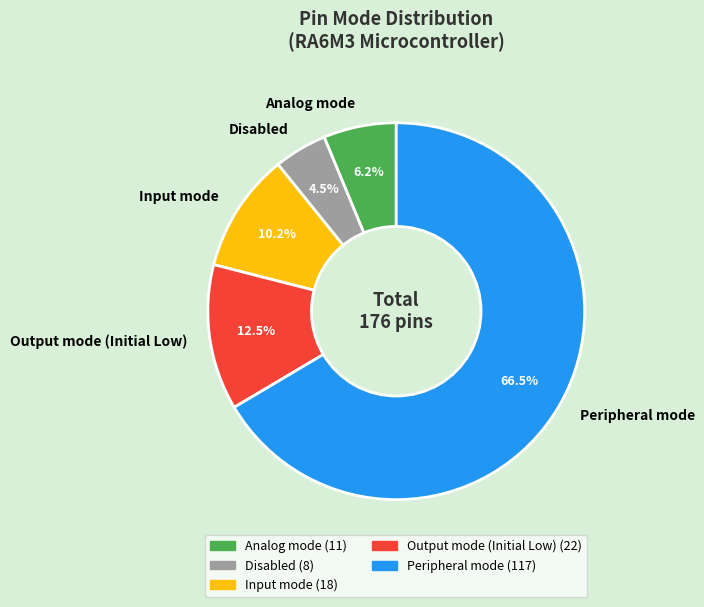

Is it true that Input mode is 10% of the pie?

True